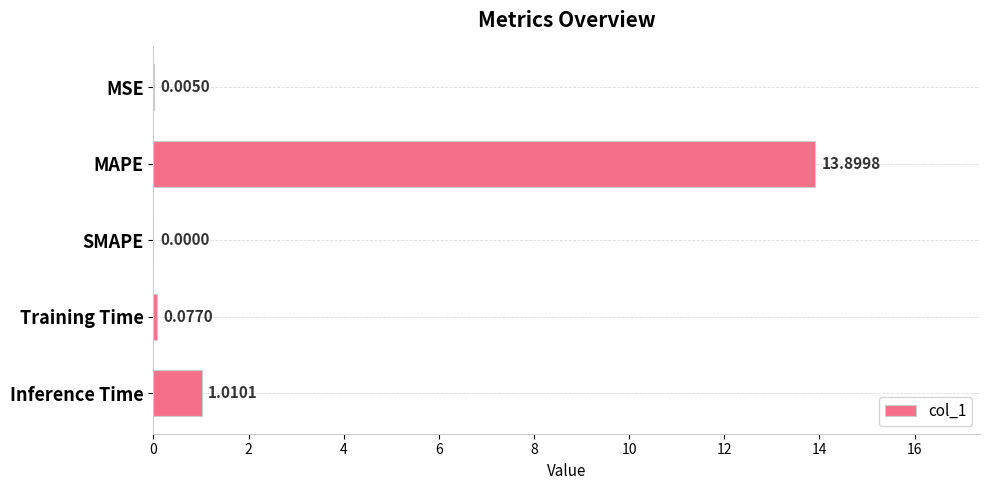

Between MSE and Inference Time, which is larger?

Inference Time